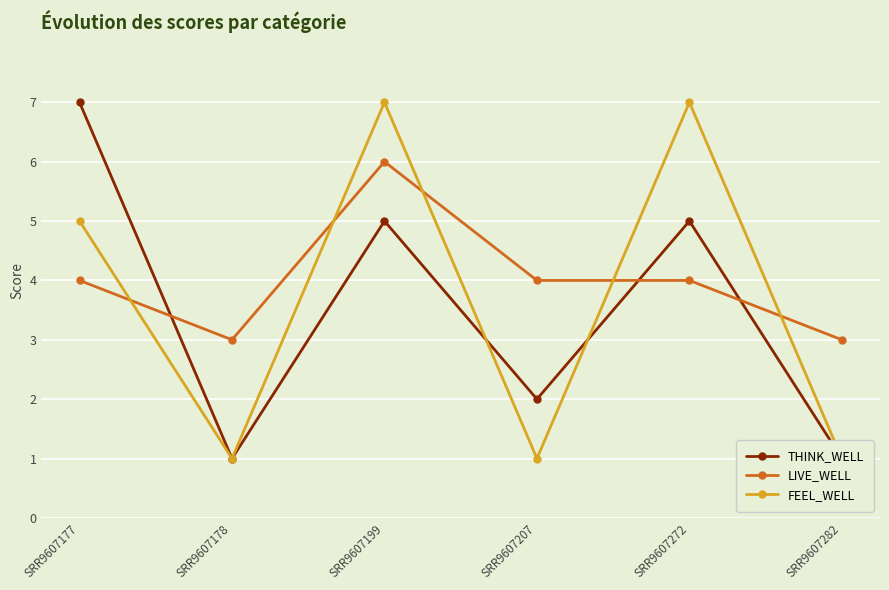

Rank the series by their maximum value, from lowest to highest.

LIVE_WELL, THINK_WELL, FEEL_WELL